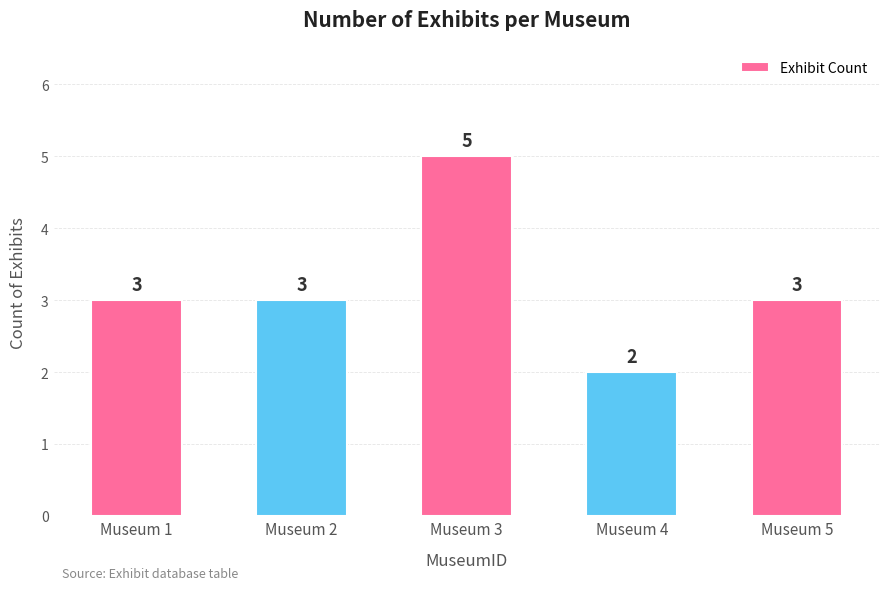

What is the sum of the values at Museum 3 and Museum 5?

8